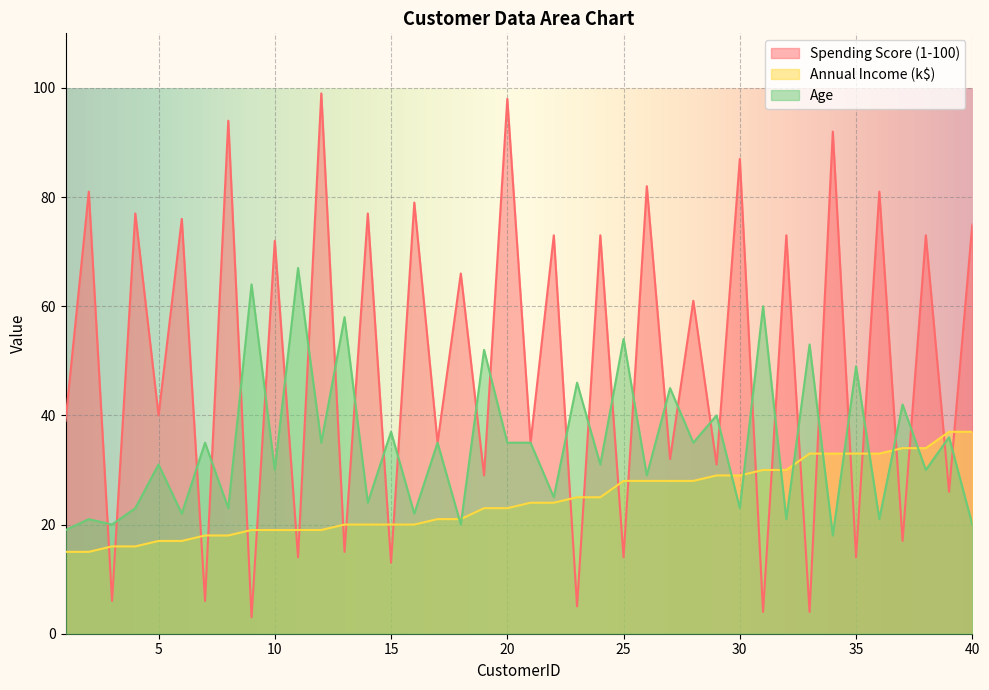

The value of Spending Score (1-100) at 18 is 91. True or false?

False